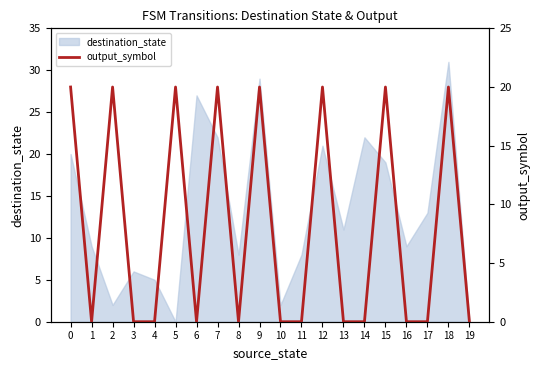

True or false: destination_state has a value of 22 at 14.

True